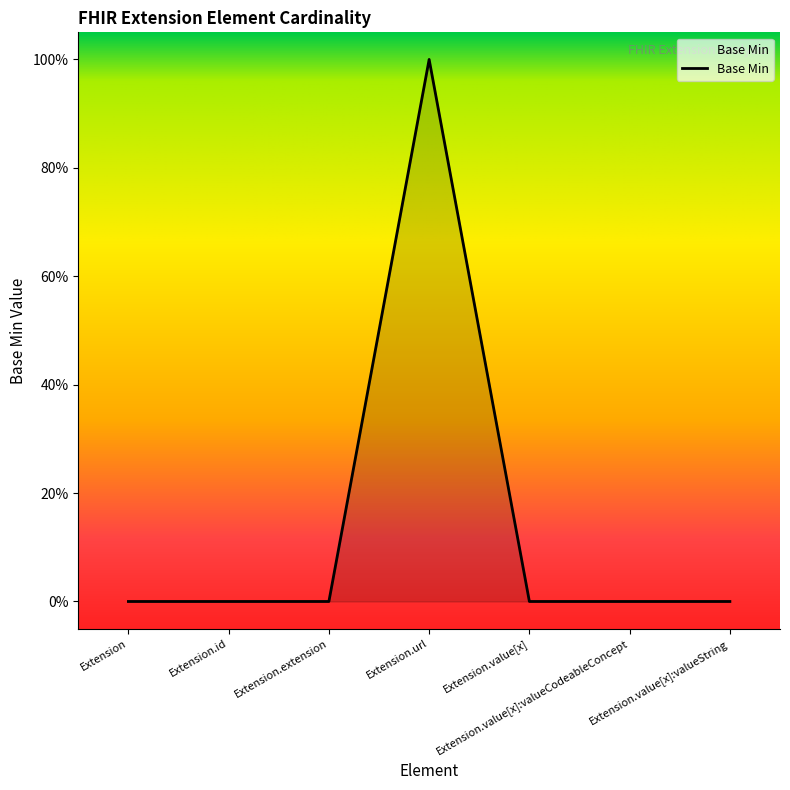

What is the label of the 7th point from the left?

Extension.value[x]:valueString